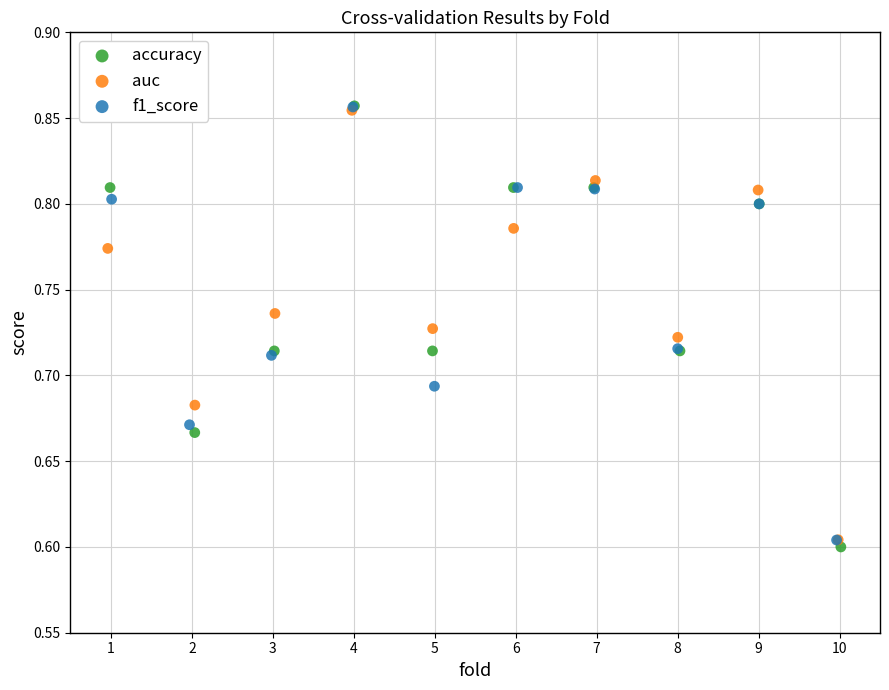

Which series has the widest spread of Y values?

accuracy